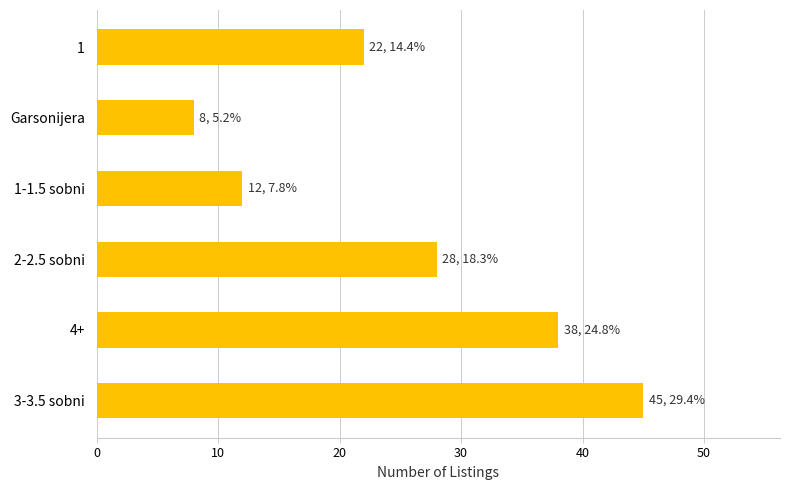

Is it true that the value at 1 is 37?

False